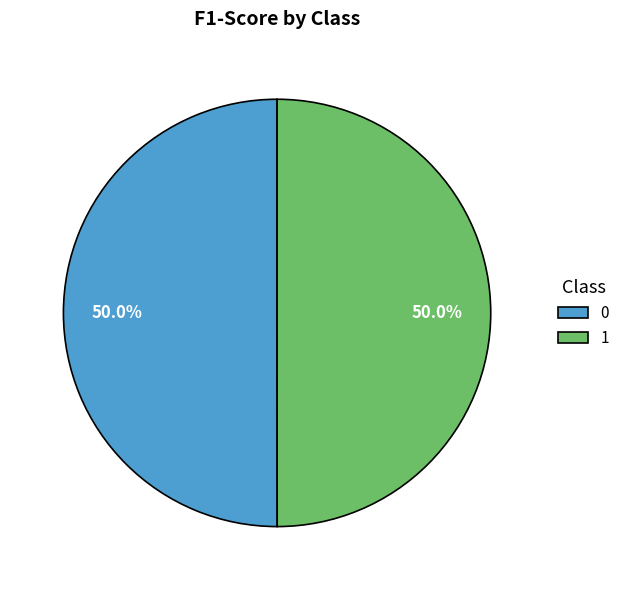

How many slices are in this pie chart?

2